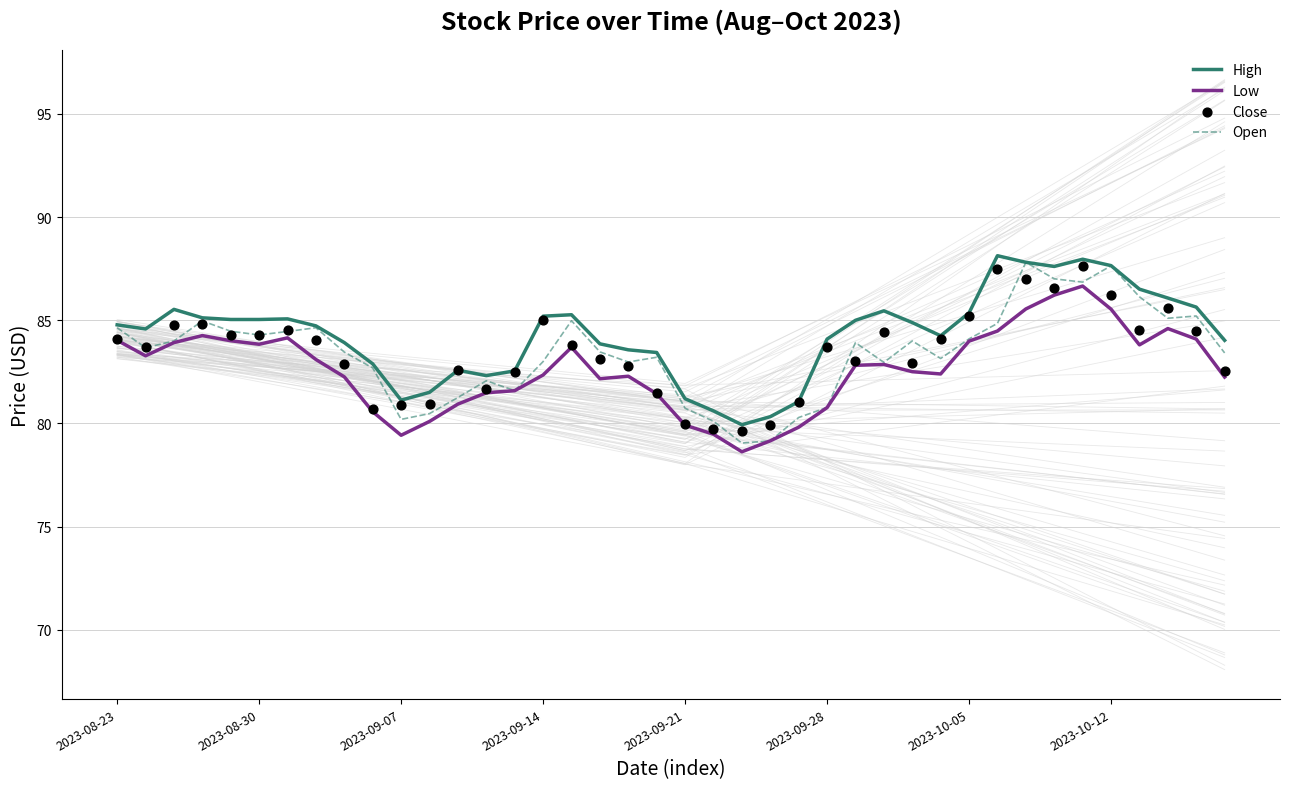

Which series has the largest total across all categories?

High